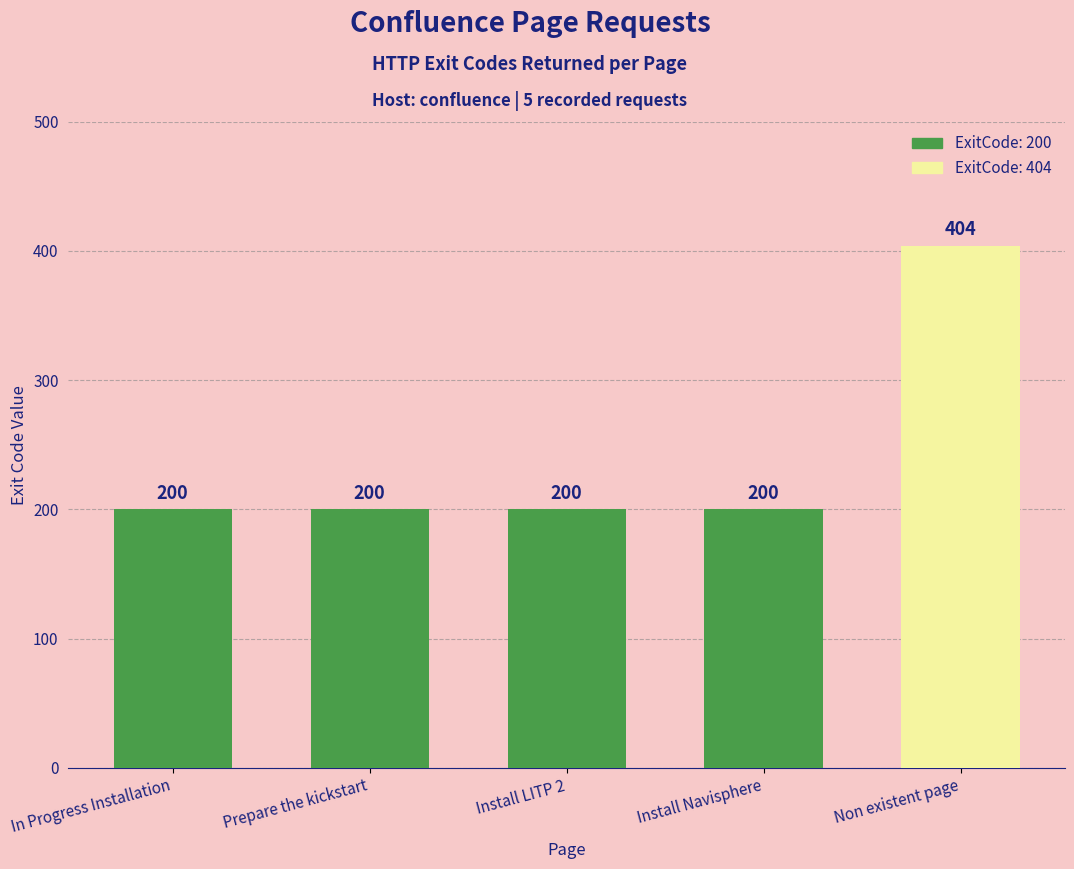

Approximately how many times larger is the value at Prepare the kickstart compared to Install LITP 2?

1.0